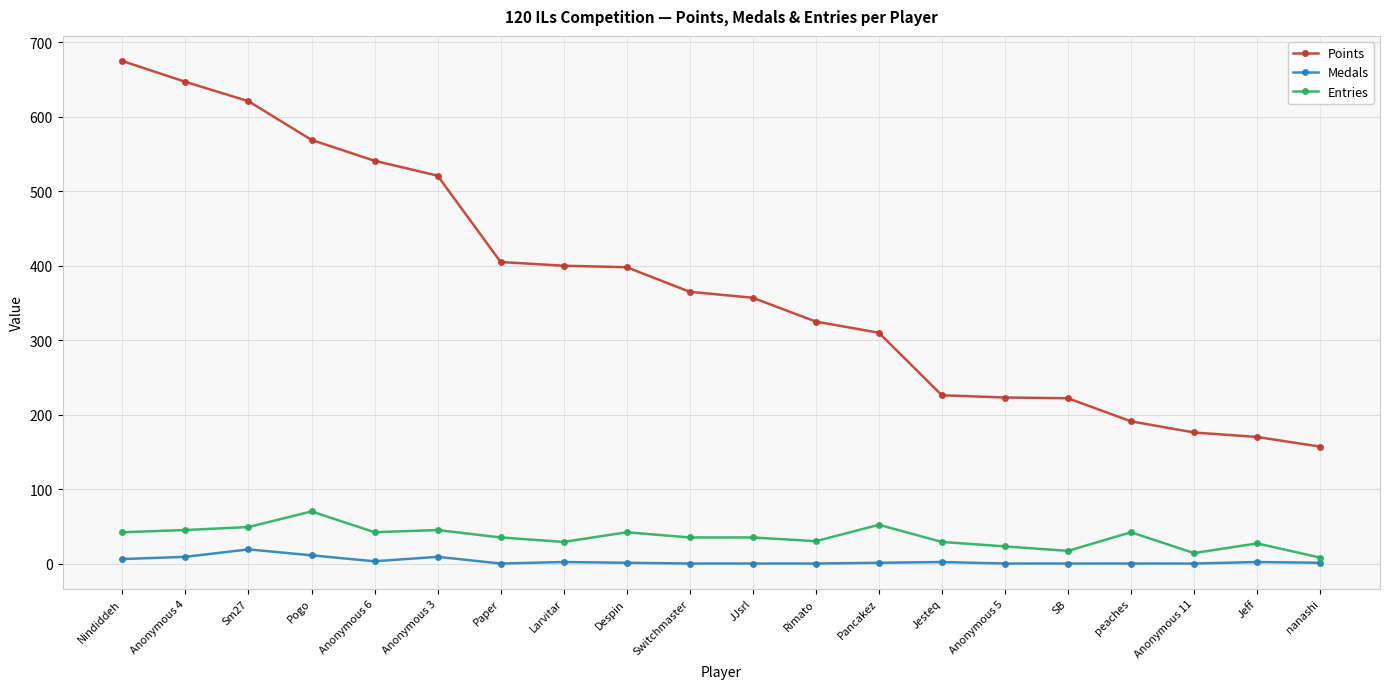

Where does the Points series first go above 365?

Nindiddeh